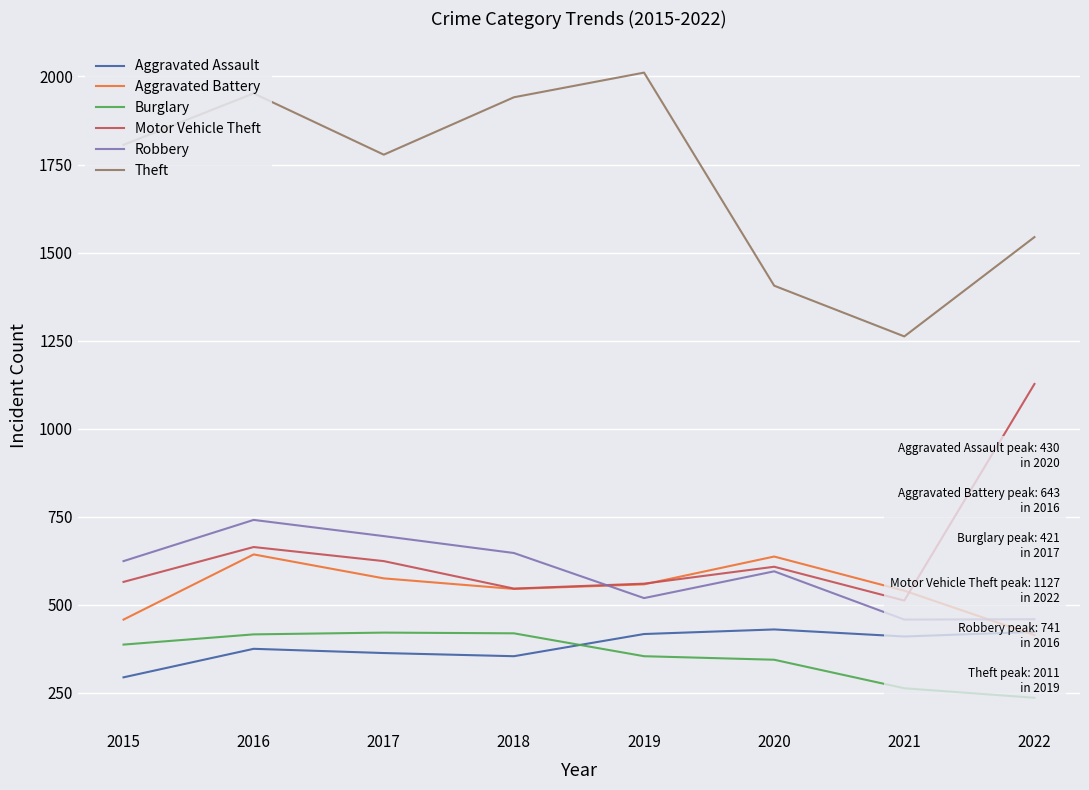

What are all the series names shown in the legend?

Aggravated Assault, Aggravated Battery, Burglary, Motor Vehicle Theft, Robbery, Theft